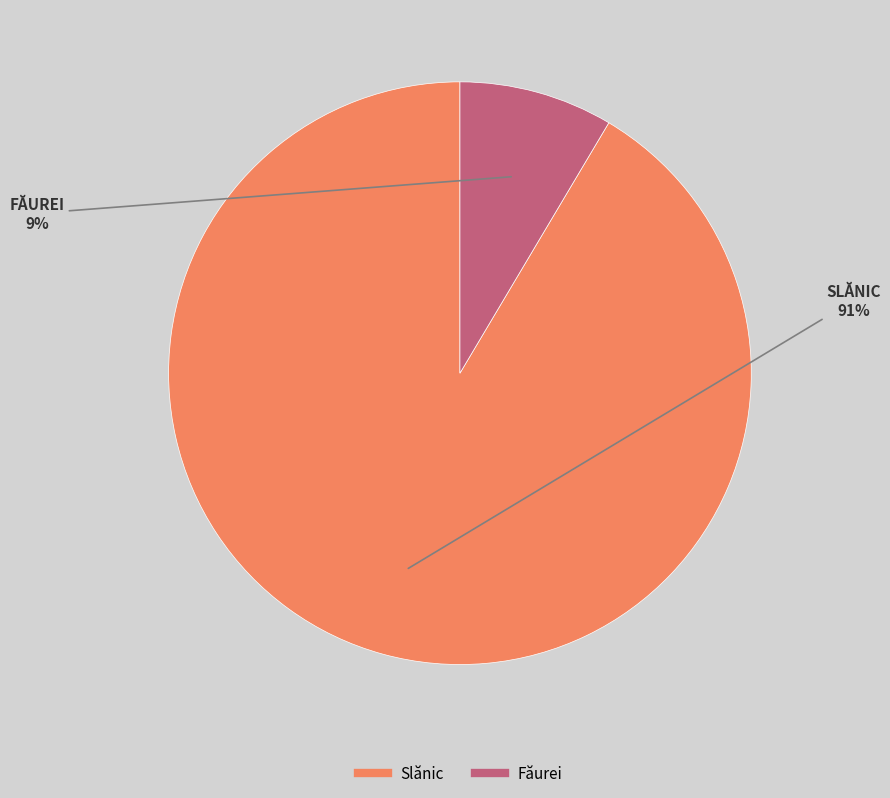

Is it true that Slănic is 99% of the pie?

False